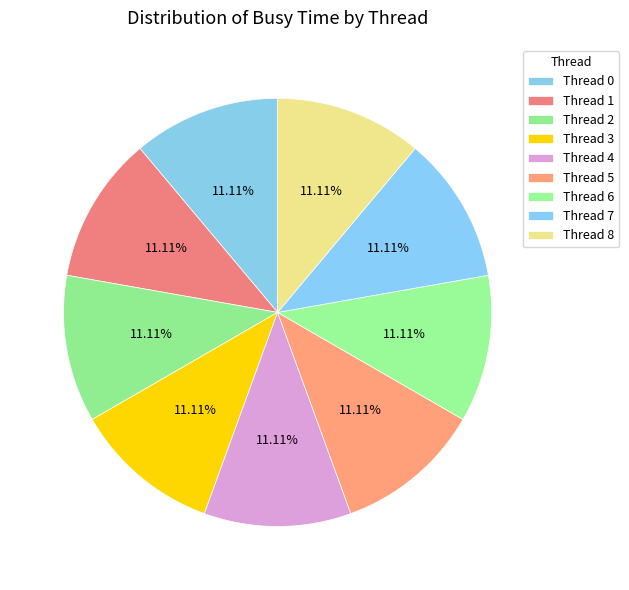

To the nearest percent, what percentage of the pie is Thread 7?

11%